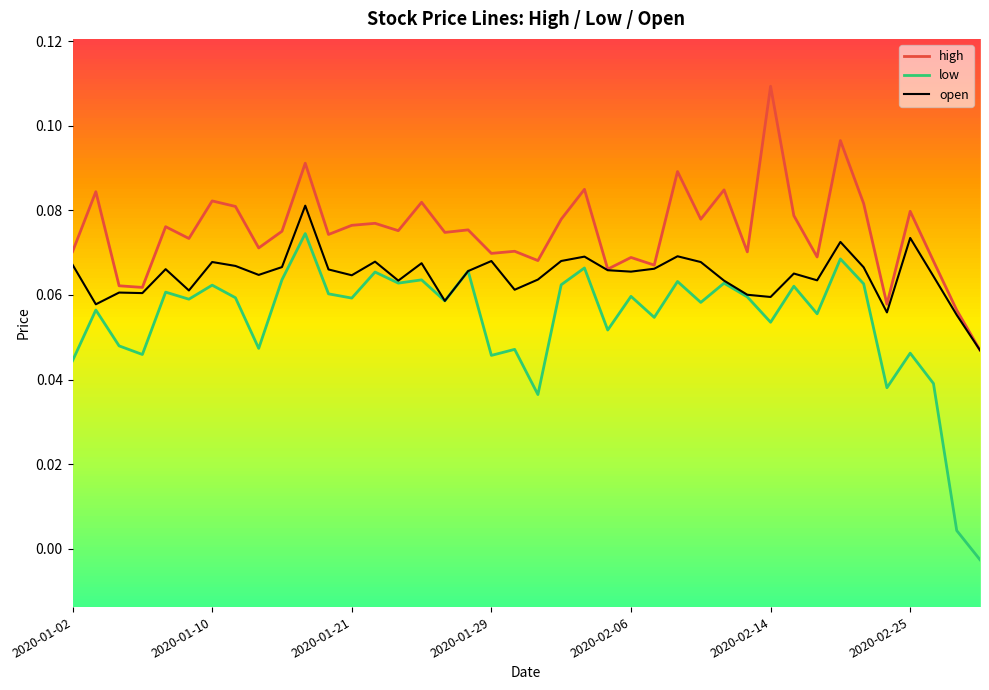

What are all the series names shown in the legend?

high, low, open